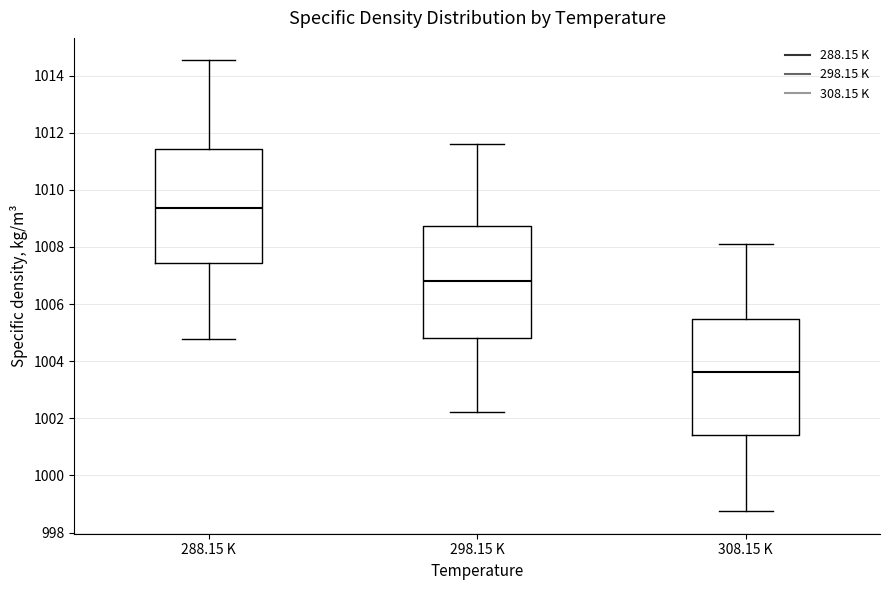

Reading left to right, transcribe this box plot: for each box, give where its median line is, the range the box spans, and where its two whiskers end, as read against the y-axis. The values are not printed on the chart, so give them approximately, as read against the axis.

288.15 K: median 1009.4, box 1007.4 to 1011.4, whiskers 1004.8 to 1014.6
298.15 K: median 1006.8, box 1004.8 to 1008.8, whiskers 1002.2 to 1011.6
308.15 K: median 1003.6, box 1001.4 to 1005.4, whiskers 998.8 to 1008.2